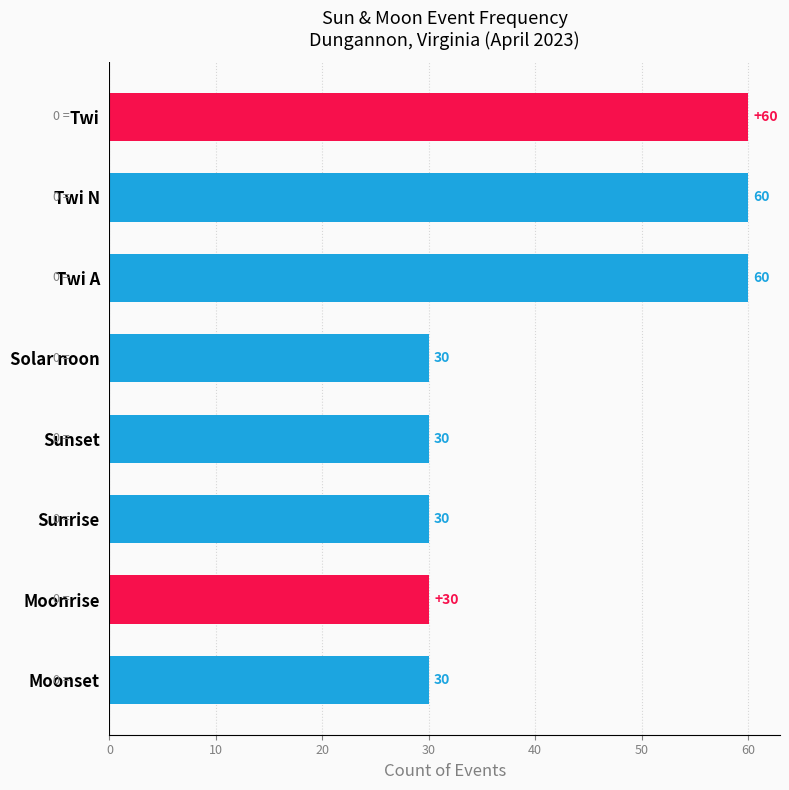

The chart shows a value of 20 at Moonset. True or false?

False